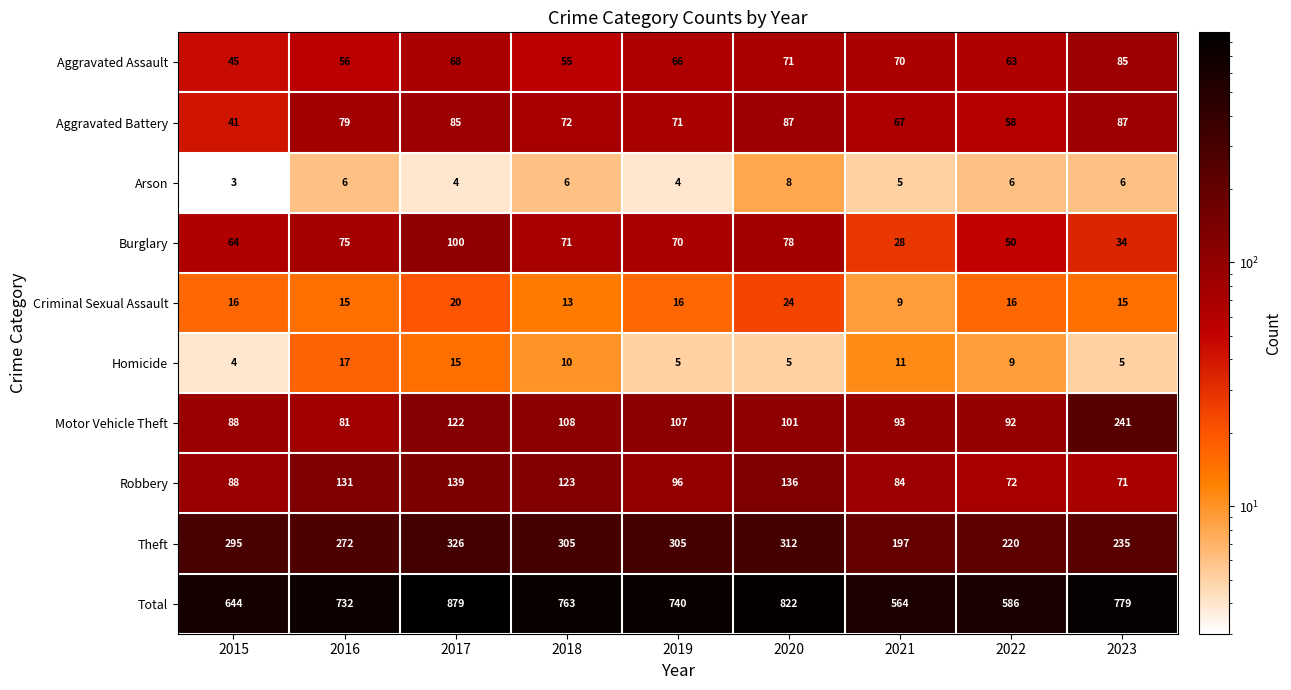

Where is Theft nearest to the value 261?

2016